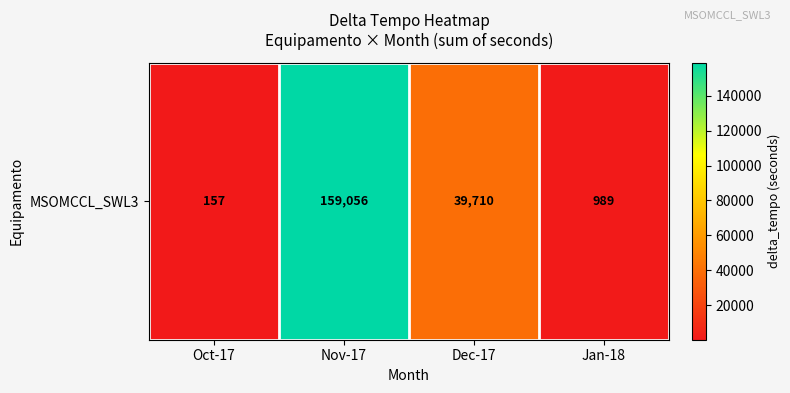

What is the maximum value shown in the chart?

159056